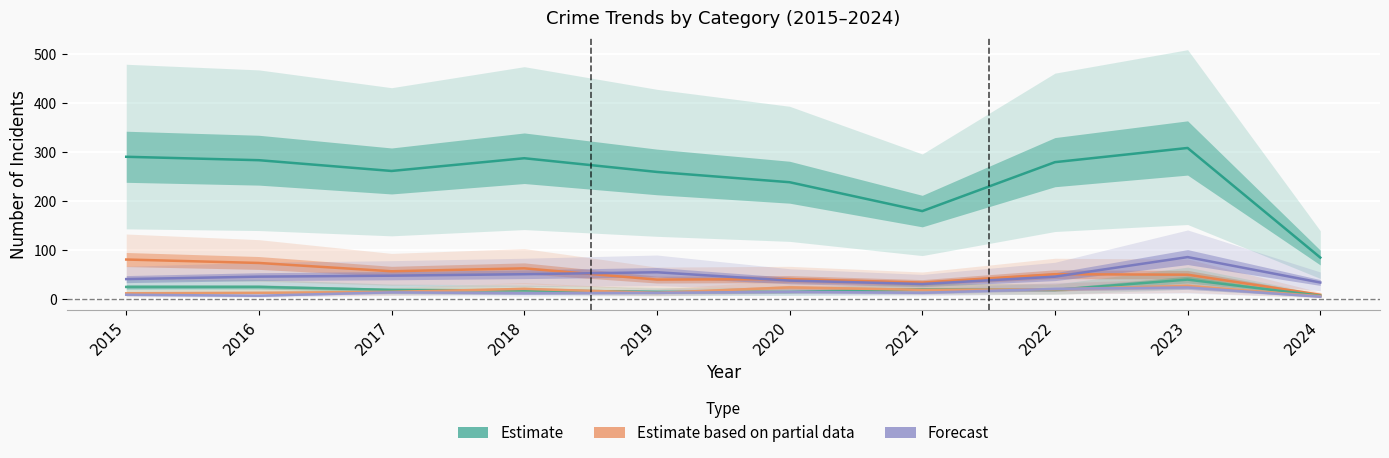

At which label is Theft closest to 196?

2021